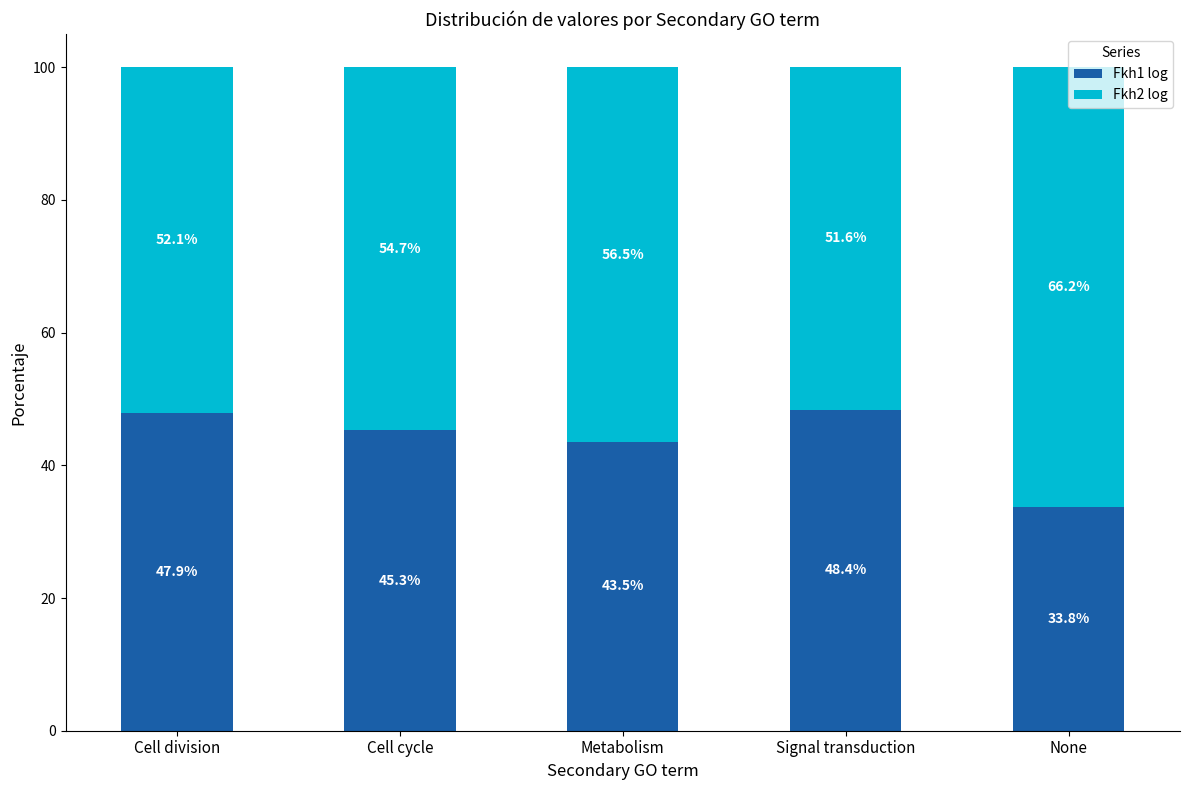

What is the total value across all series at Cell cycle?

100.0